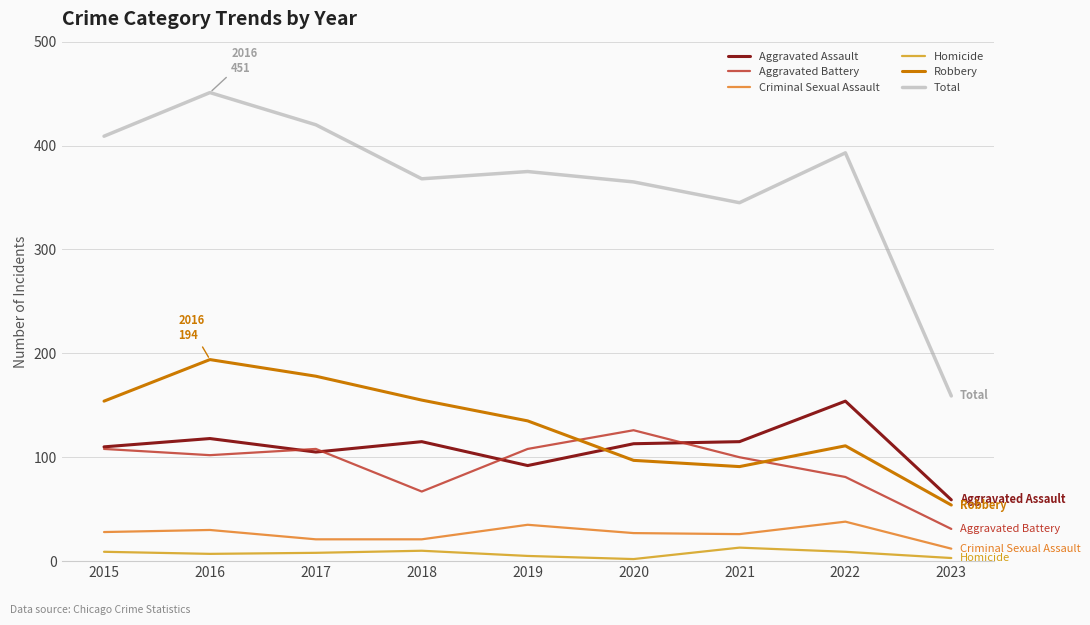

Which series has the largest range (max minus min)?

Total